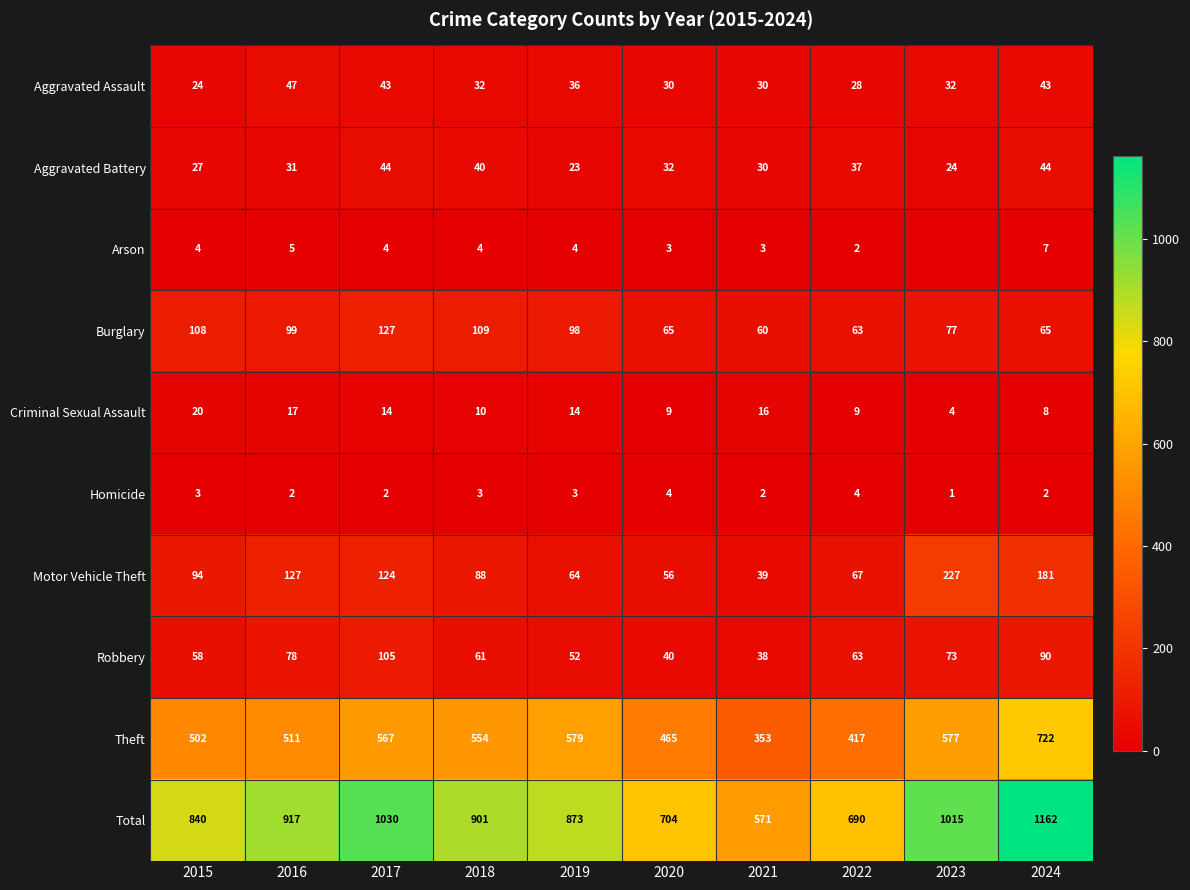

List the labels in order of Motor Vehicle Theft value, largest first.

2023, 2024, 2016, 2017, 2015, 2018, 2022, 2019, 2020, 2021